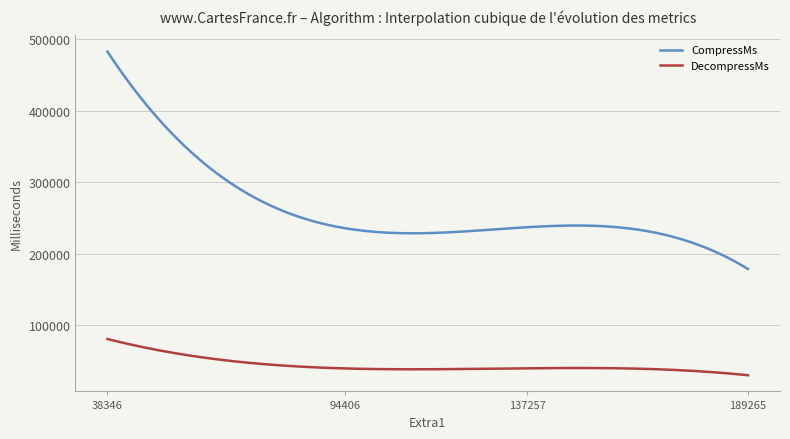

True or false: DecompressMs and CompressMs cross at least once.

False